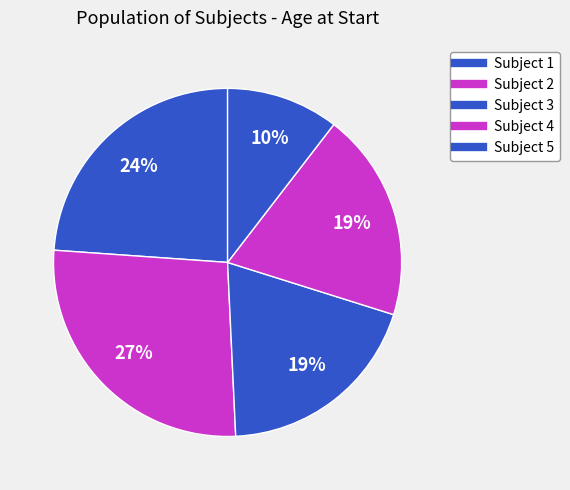

How many slices are in this pie chart?

5